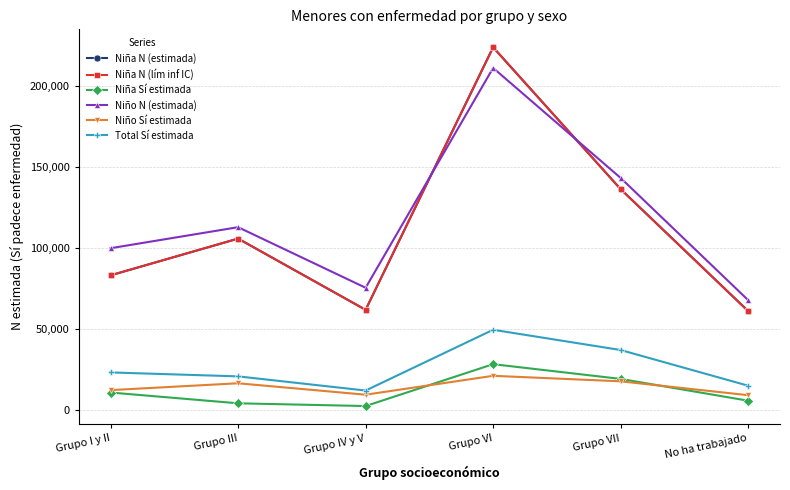

What is the minimum value shown in the chart?

2567